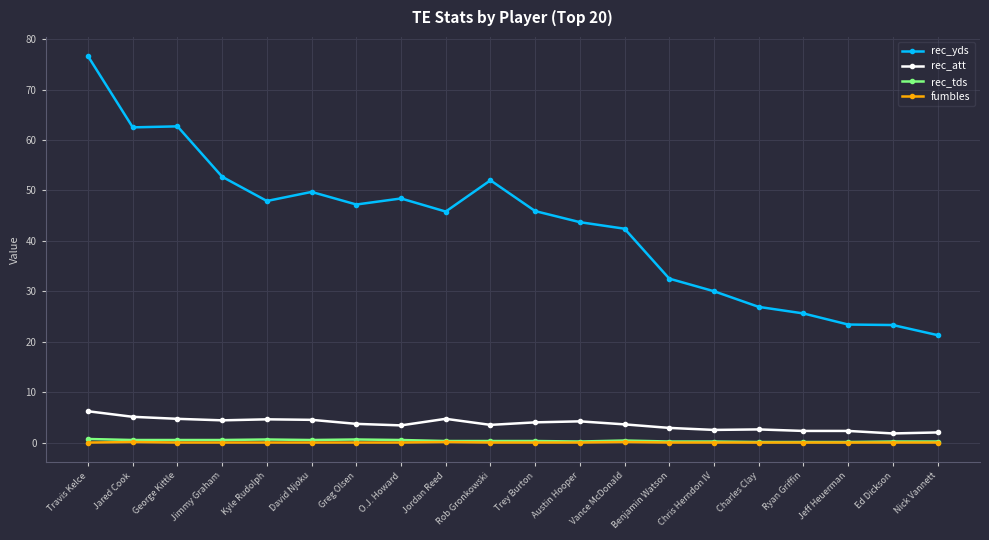

What is the label of the 12th point from the right?

Jordan Reed